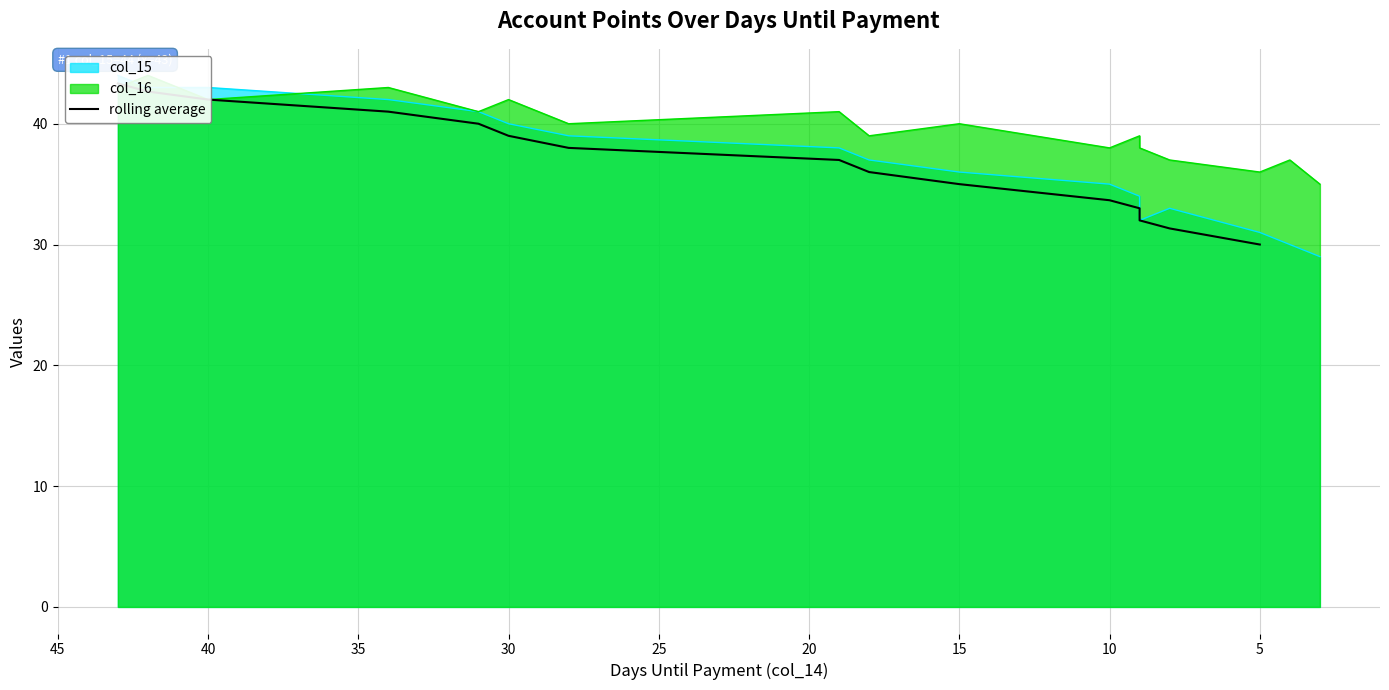

True or false: the data has more than 1 interior local peaks.

False